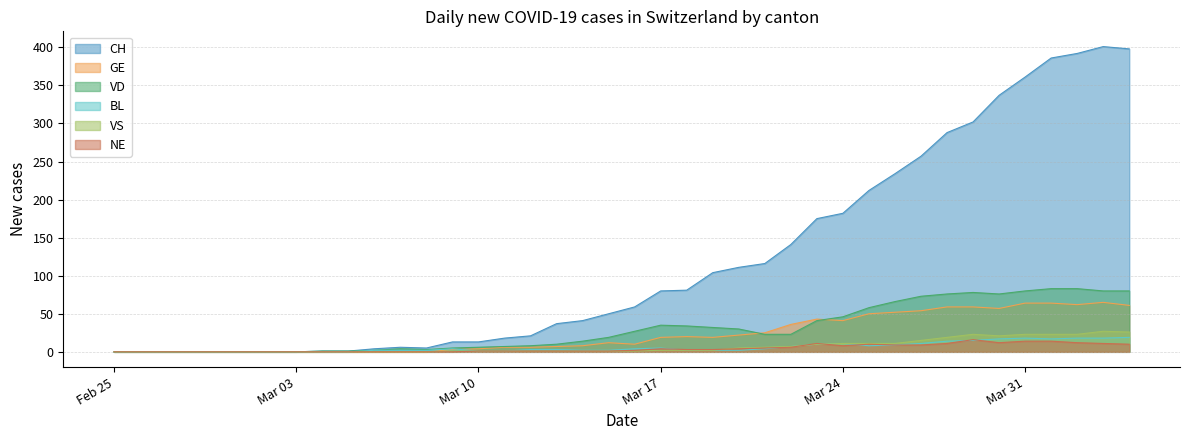

Reading right to left, list all the values displayed in this chart.

CH: 398	401	392	386	361	337	302	288	257	234	212	182	175	141	116	111	104	81	80	59	50	41	37	21	18	13	13	5	6	4	1	1	0	0	0	0	0	0	0	0
GE: 61	65	62	64	64	57	59	59	54	52	50	41	43	36	25	22	19	20	19	10	12	8	7	6	6	4	3	0	0	0	0	0	0	0	0	0	0	0	0	0
VD: 80	80	83	83	80	76	78	76	73	66	58	46	41	23	23	30	32	34	35	27	19	14	10	8	7	6	5	3	4	2	1	1	0	0	0	0	0	0	0	0
BL: 19	18	18	17	18	17	15	14	11	9	8	11	10	7	4	2	2	2	5	4	2	2	3	3	1	1	4	2	2	2	0	0	0	0	0	0	0	0	0	0
VS: 26	27	23	23	23	21	23	19	15	11	11	11	10	7	6	5	2	2	2	1	1	1	1	1	1	1	1	0	0	0	0	0	0	0	0	0	0	0	0	0
NE: 10	11	12	14	14	12	16	11	9	9	10	8	11	6	5	4	3	3	4	2	1	1	1	1	1	1	0	0	0	0	0	0	0	0	0	0	0	0	0	0